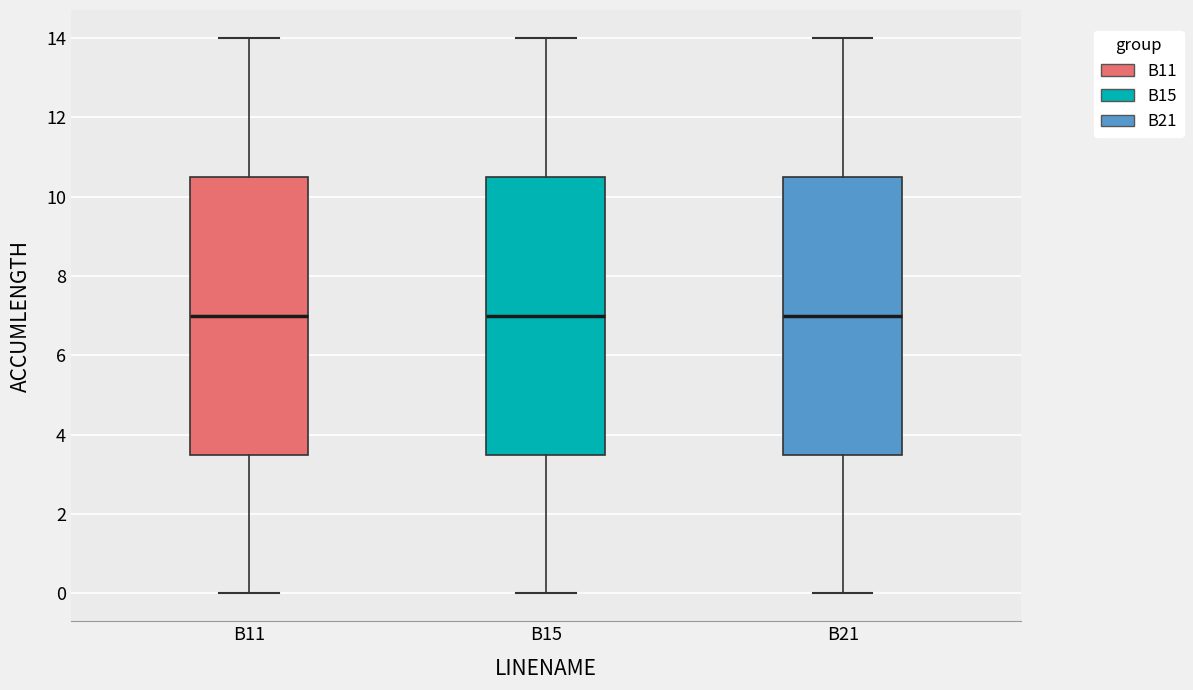

Where is the upper edge of the box for B21 on the y-axis? The values are not printed on the chart, so give them approximately, as read against the axis.

10.6